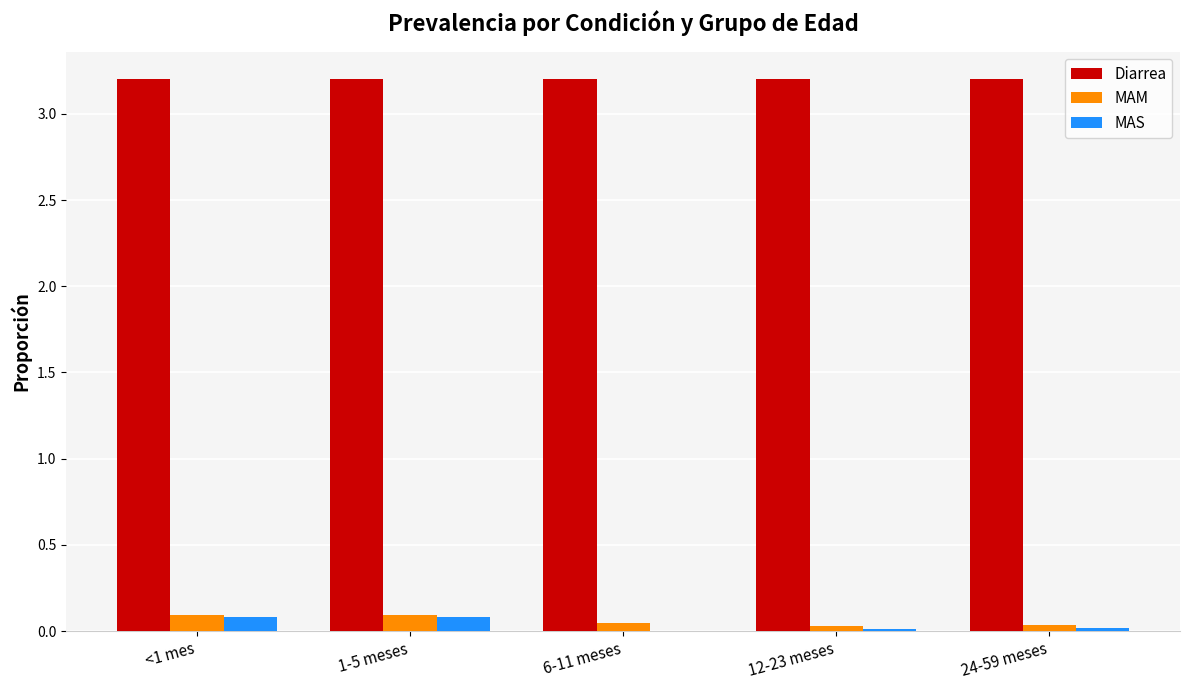

What is the approximate value of Diarrea at 6-11 meses?

3.2